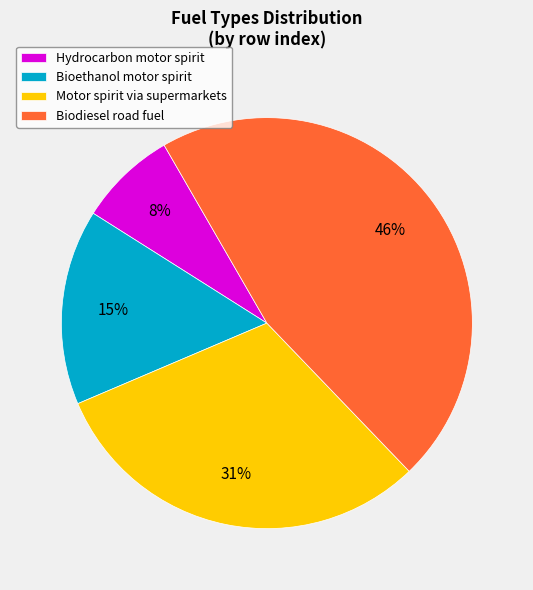

Combined, do Hydrocarbon motor spirit and Biodiesel road fuel account for over 50%?

Yes